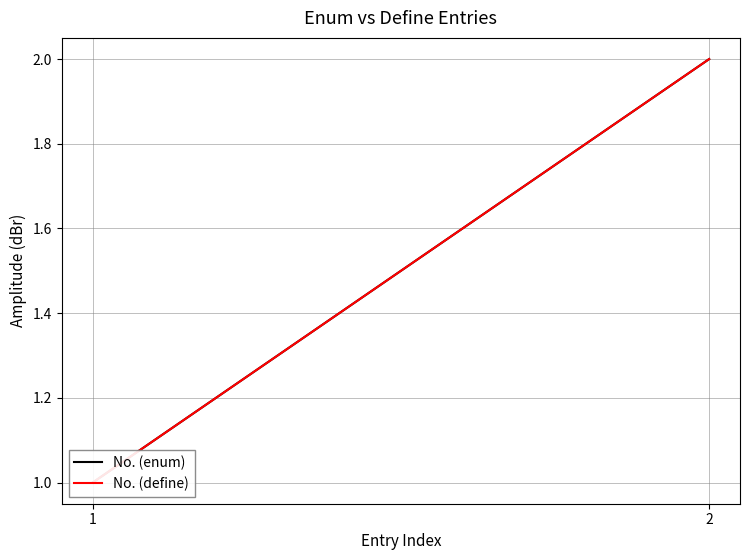

Where is No. (define) nearest to the value 1?

1